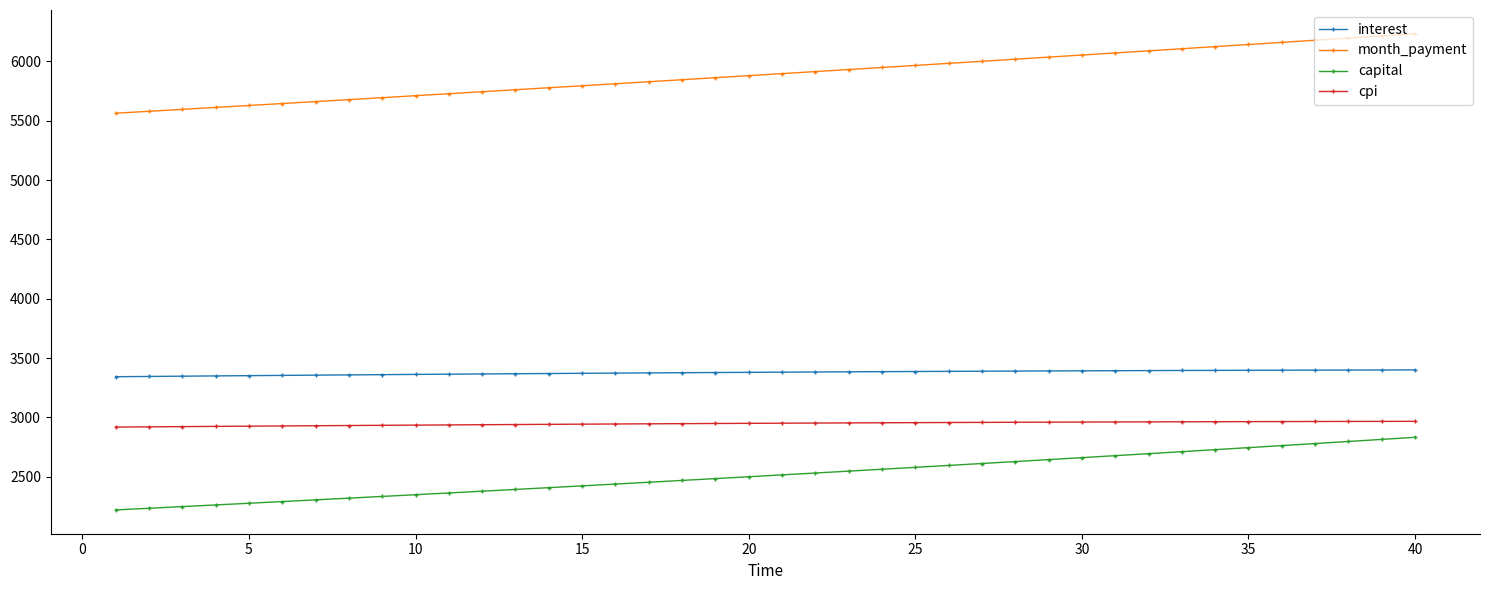

Does the chart have visible grid lines?

No